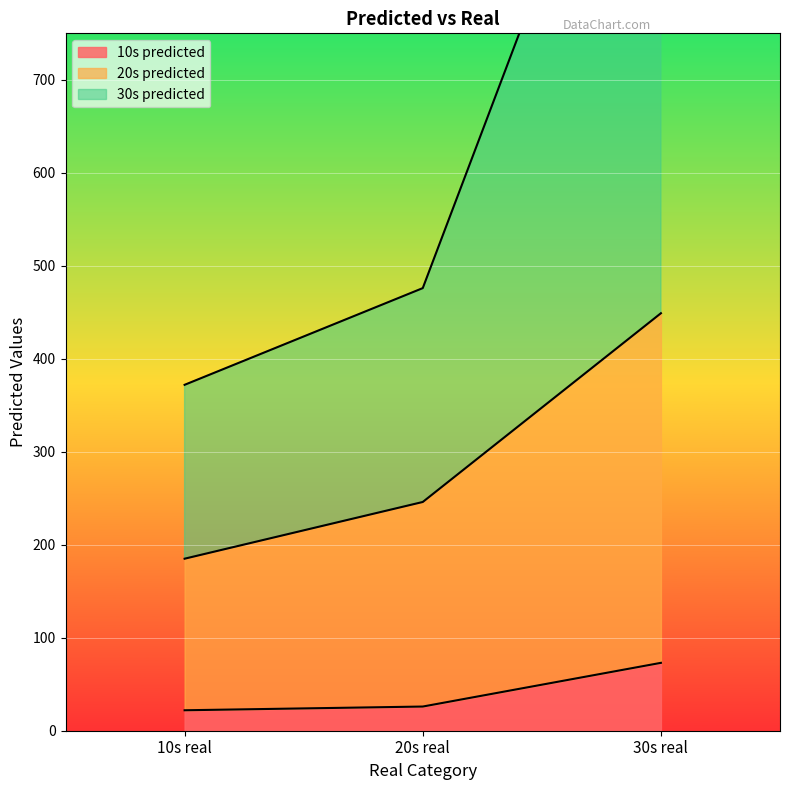

How many lines are shown in the chart?

3